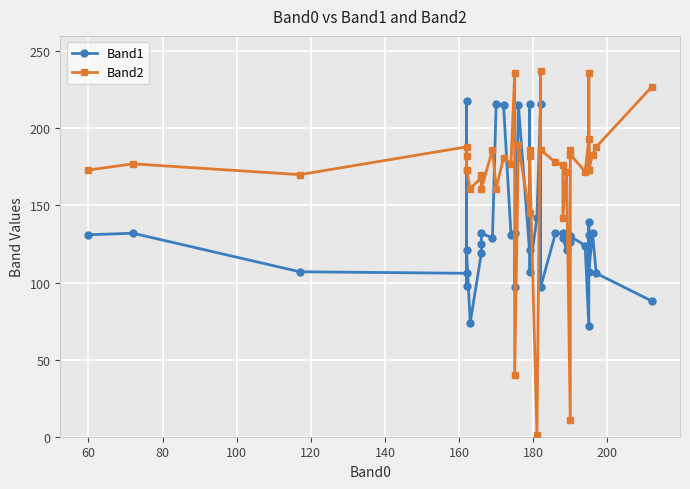

Does the chart display data point markers on the line(s)?

Yes